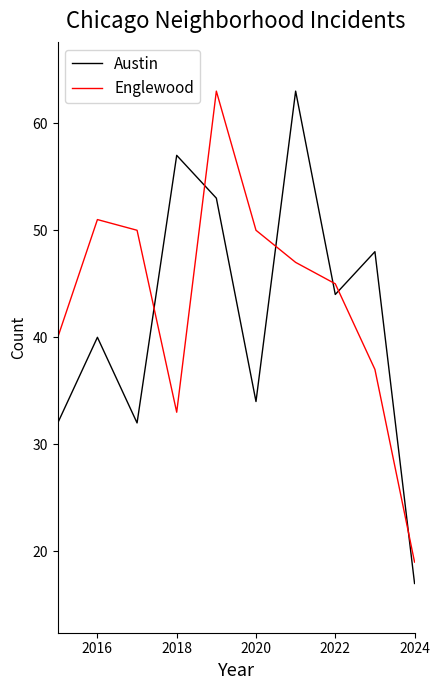

Count the number of data series in this chart.

2